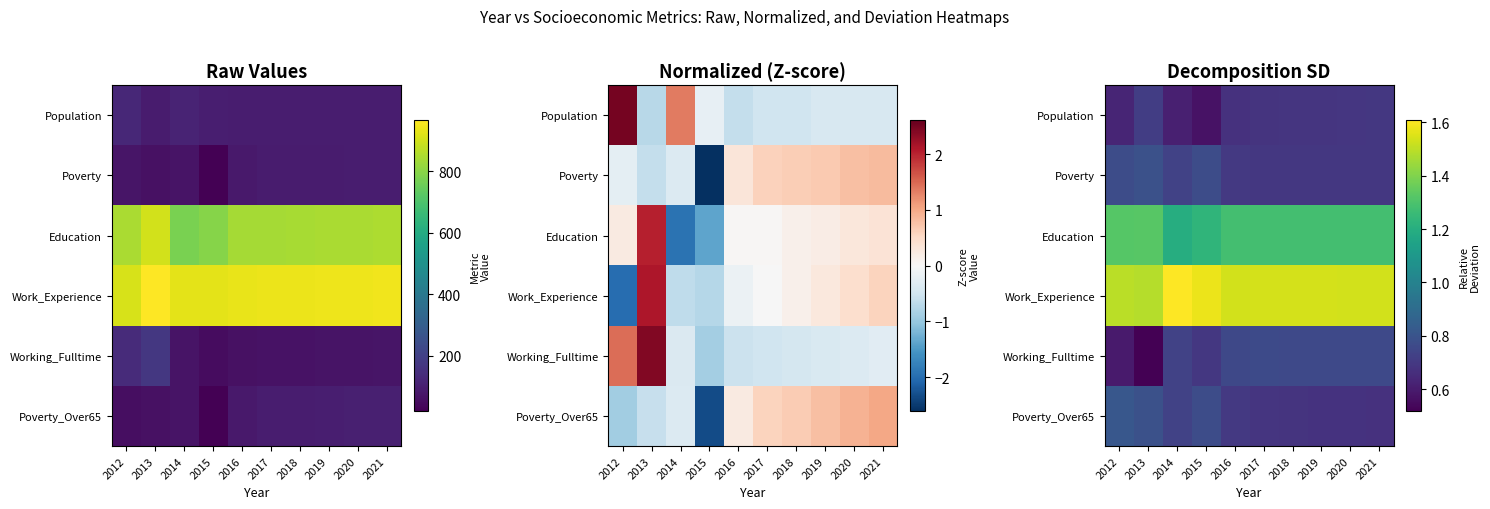

At which category does the chart reach its minimum across all series?

2013